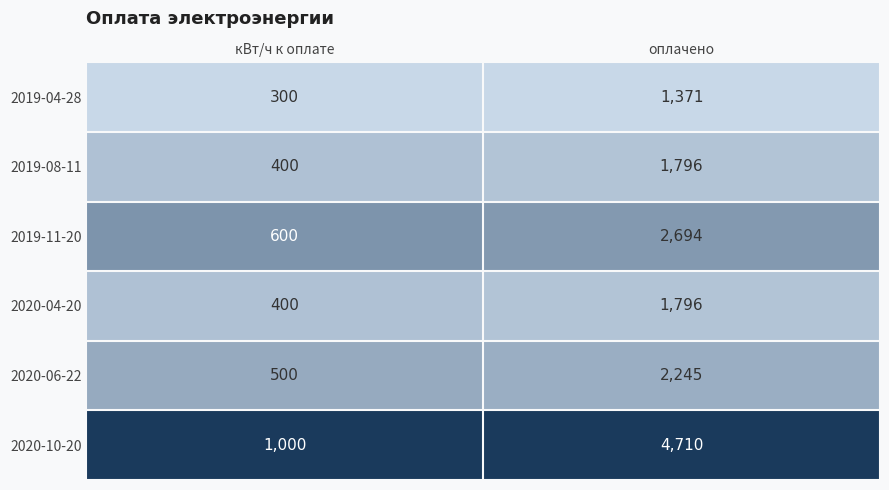

Which label corresponds to the largest value in the chart?

оплачено